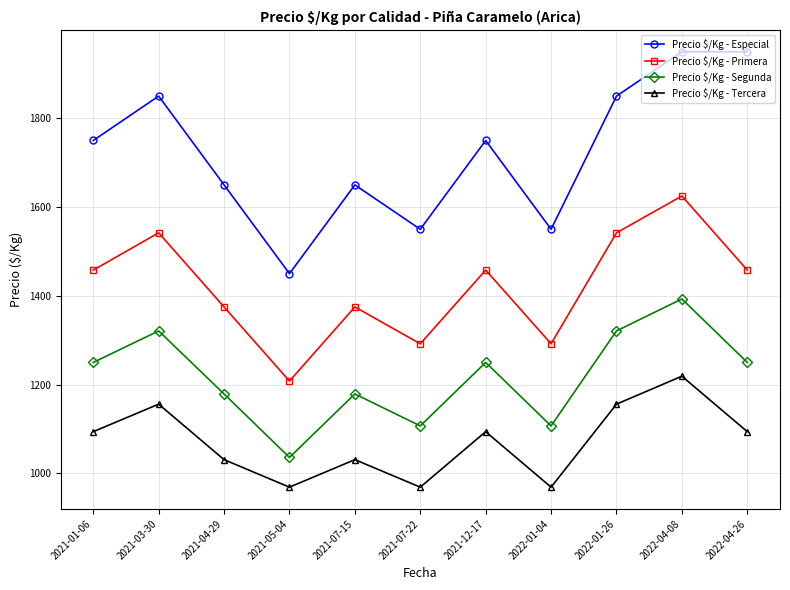

What is the average value of the Precio $/Kg - Especial series?

1723